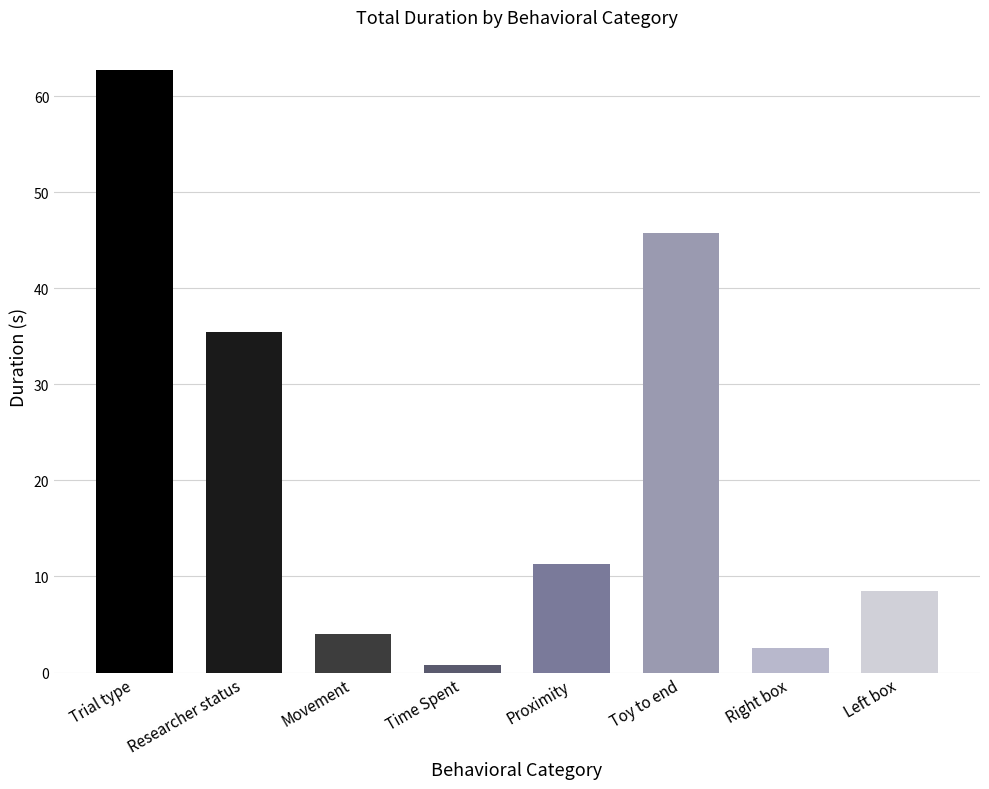

Approximately how many times larger is the value at Left box compared to Toy to end?

0.2